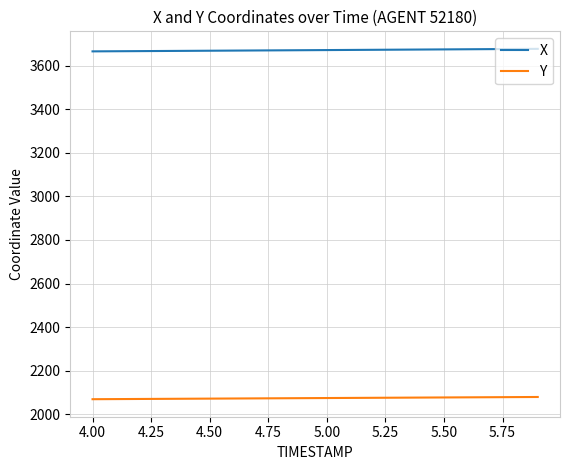

True or false: X and Y intersect in this chart.

False